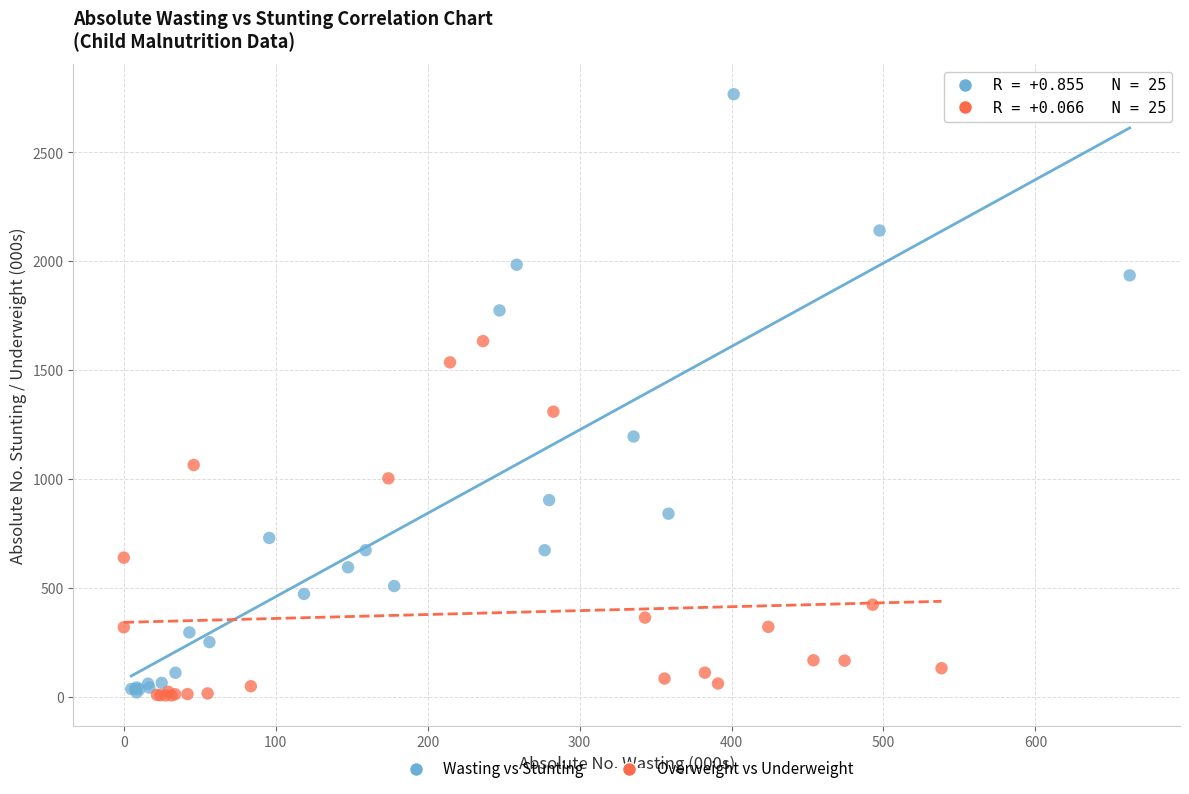

Which series reaches the maximum Y coordinate?

Wasting vs Stunting